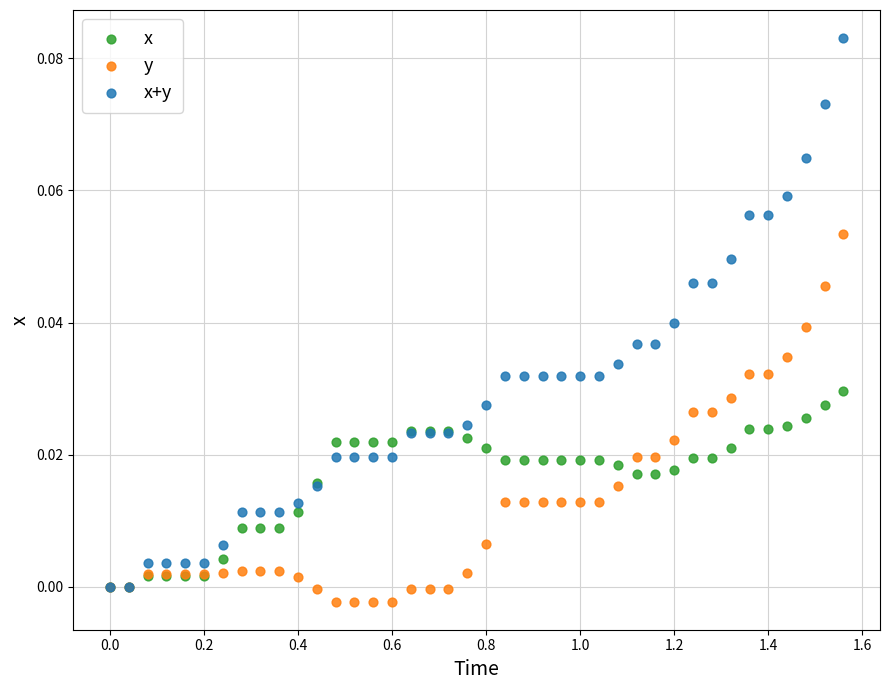

What are all the series names shown in the legend?

x, y, x+y